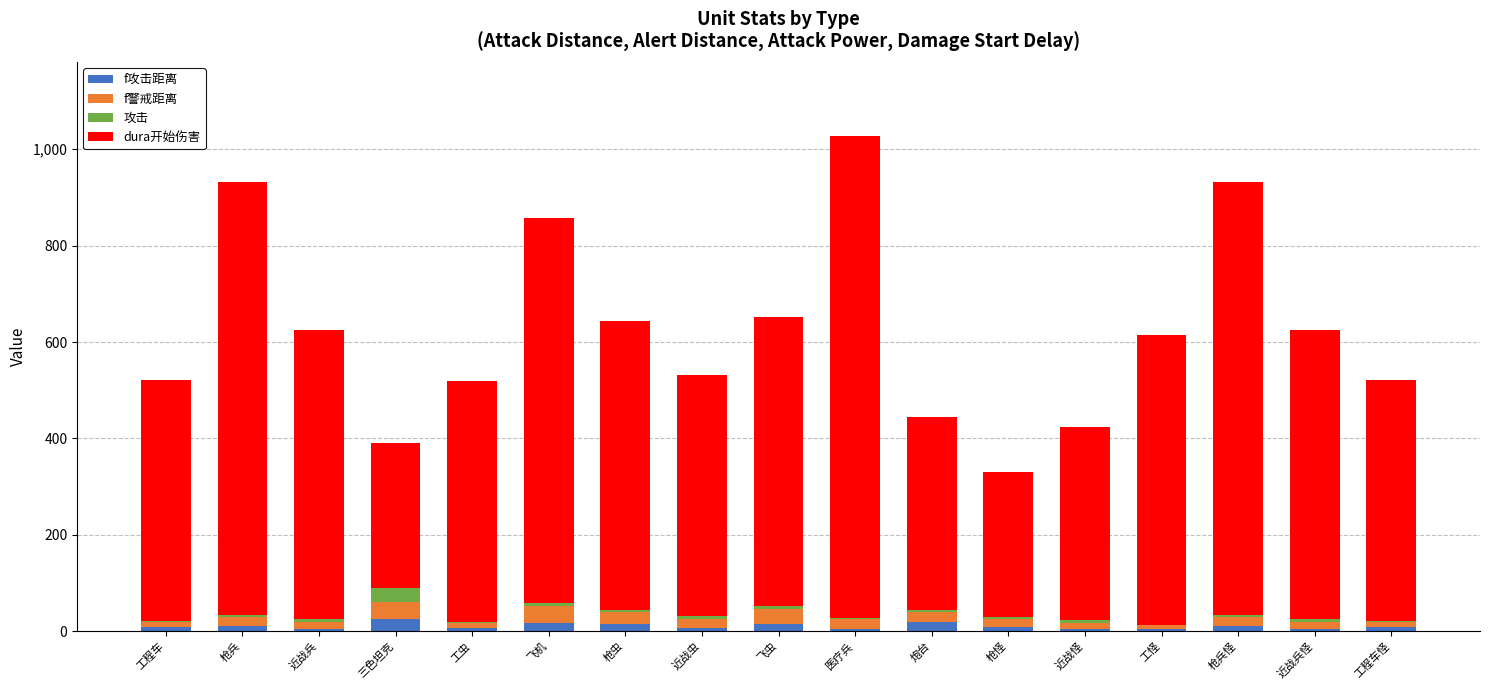

True or false: dura开始伤害 has a value of 500 at 工程车怪.

True